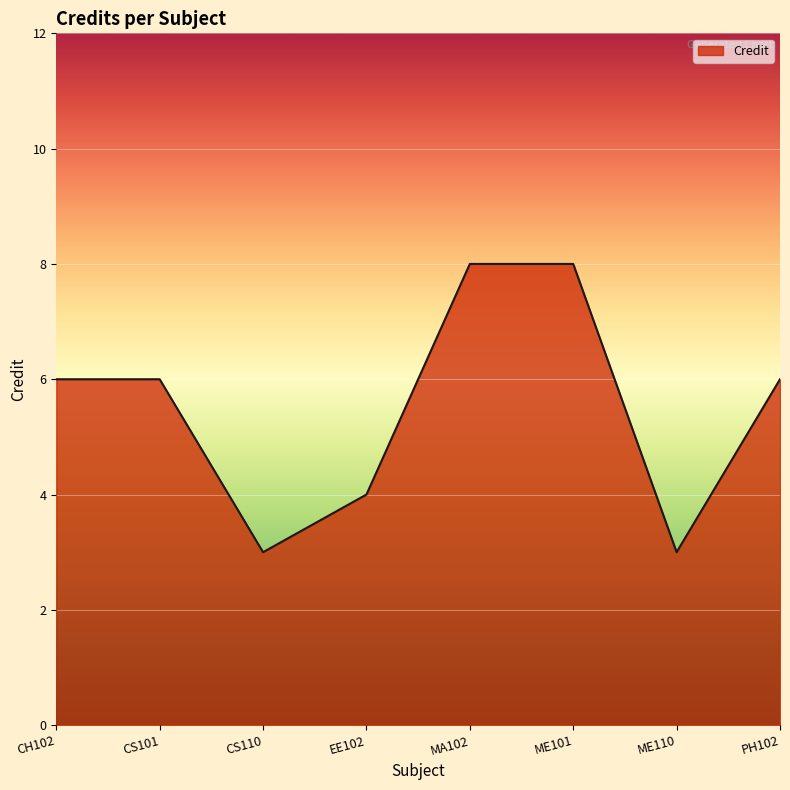

How many lines are shown in the chart?

1